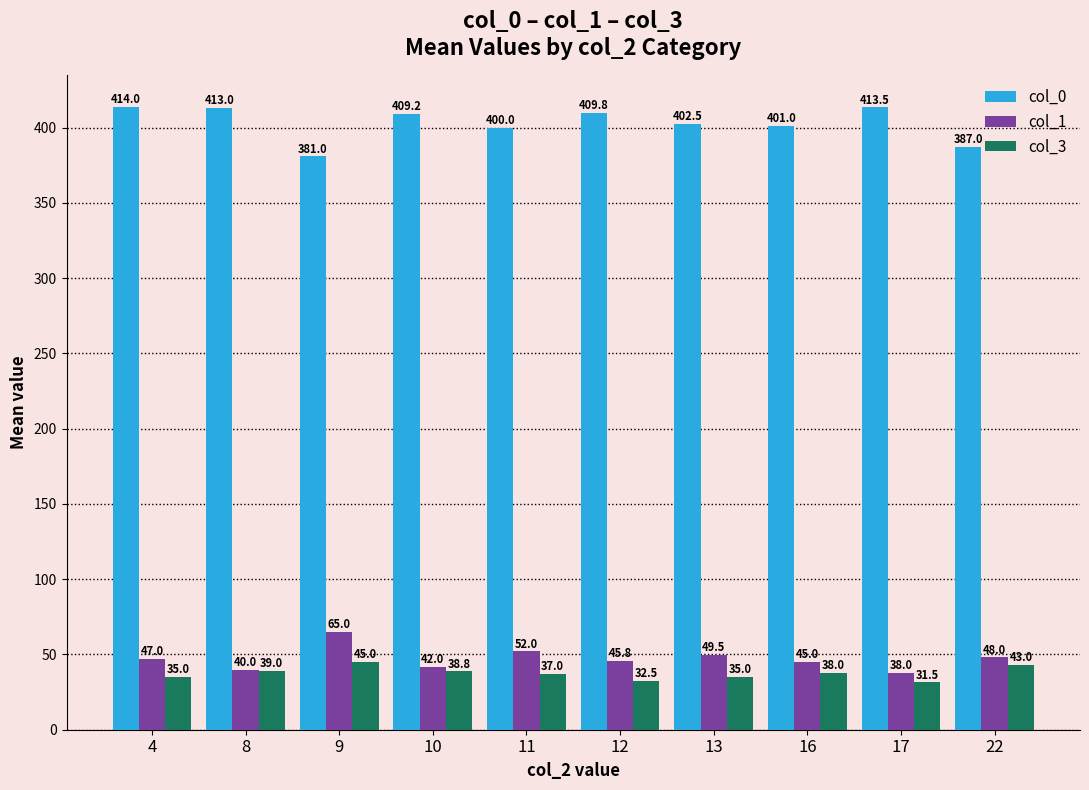

At which label does col_3 first exceed 38?

8